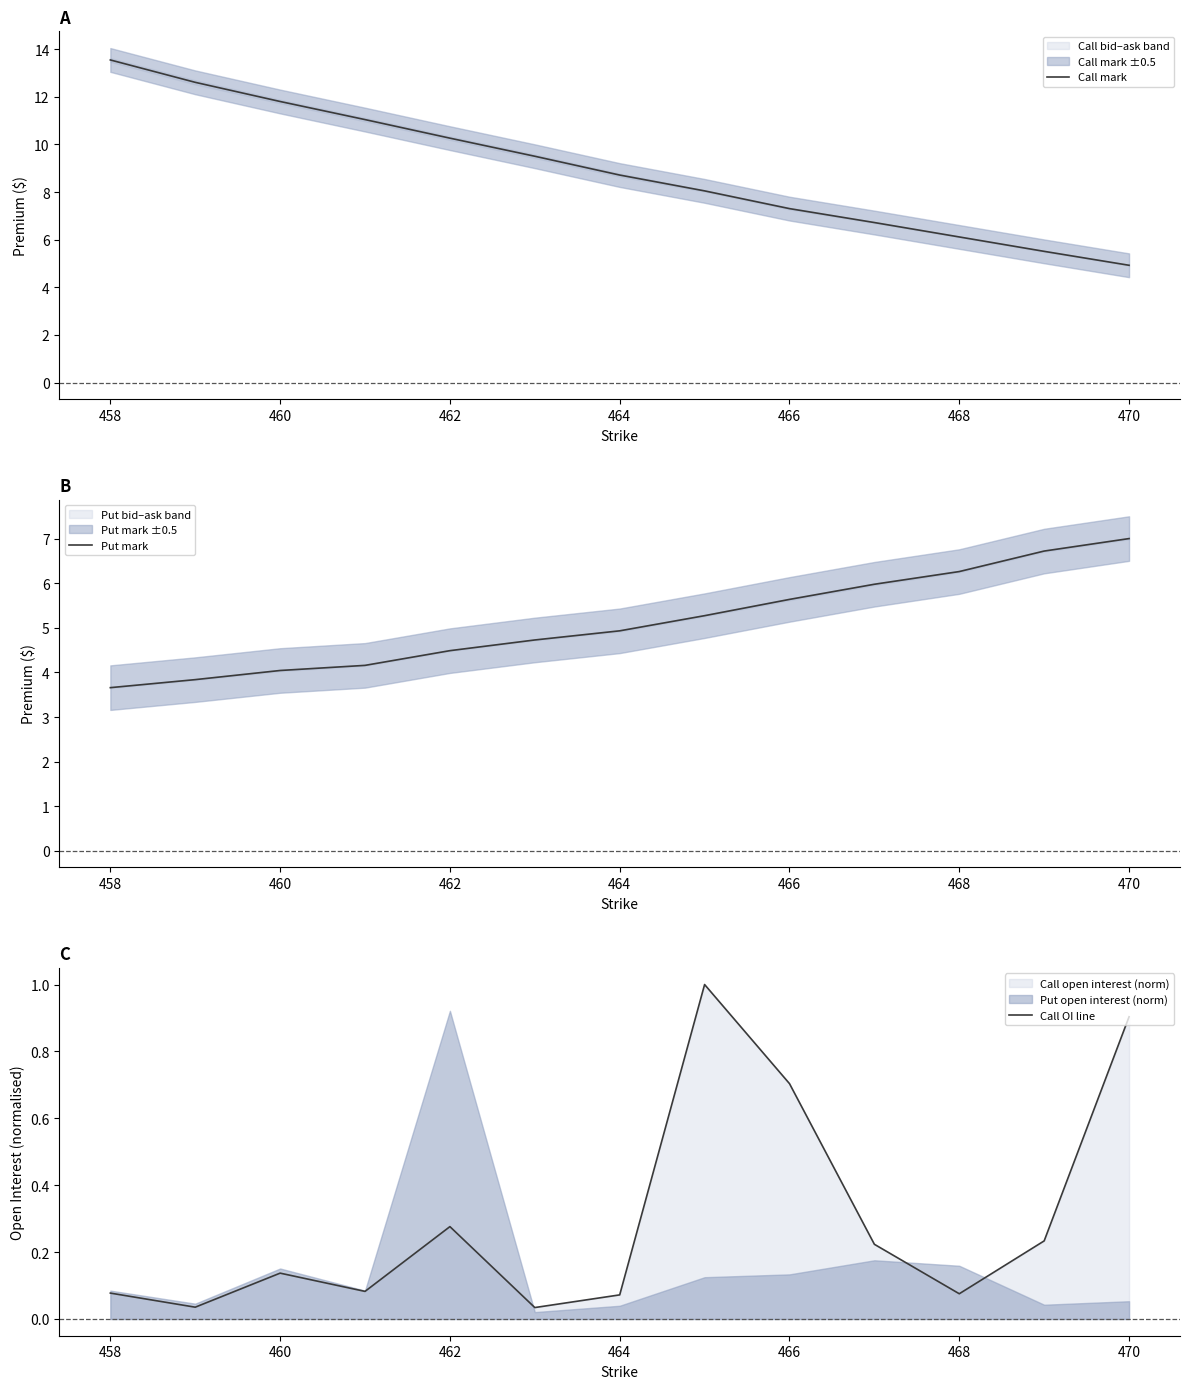

The Put mark series shows 2.0 at 458. True or false?

False